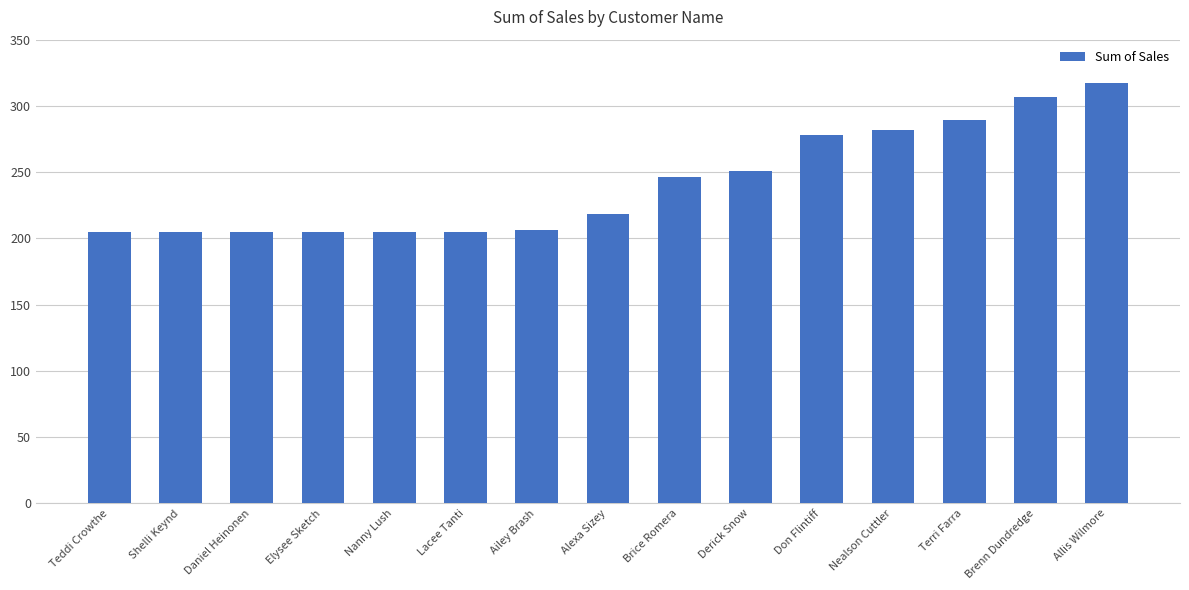

What is the smallest value displayed?

204.9